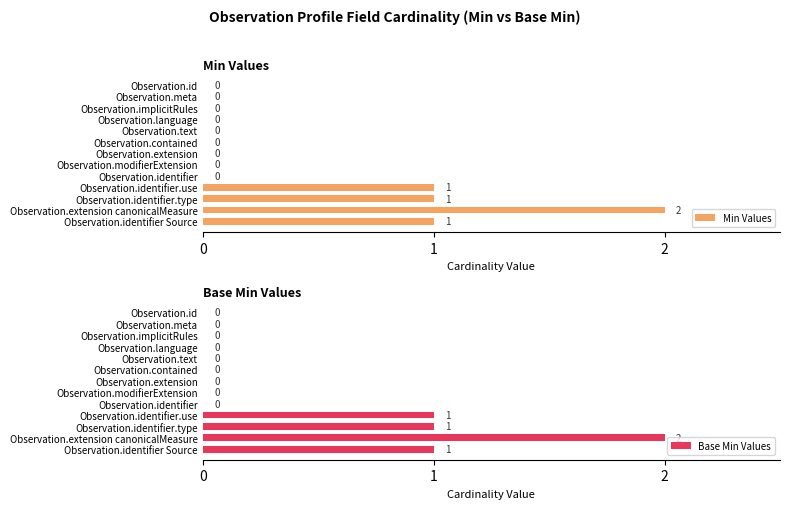

True or false: Min Values has a value of -1 at 5.

False